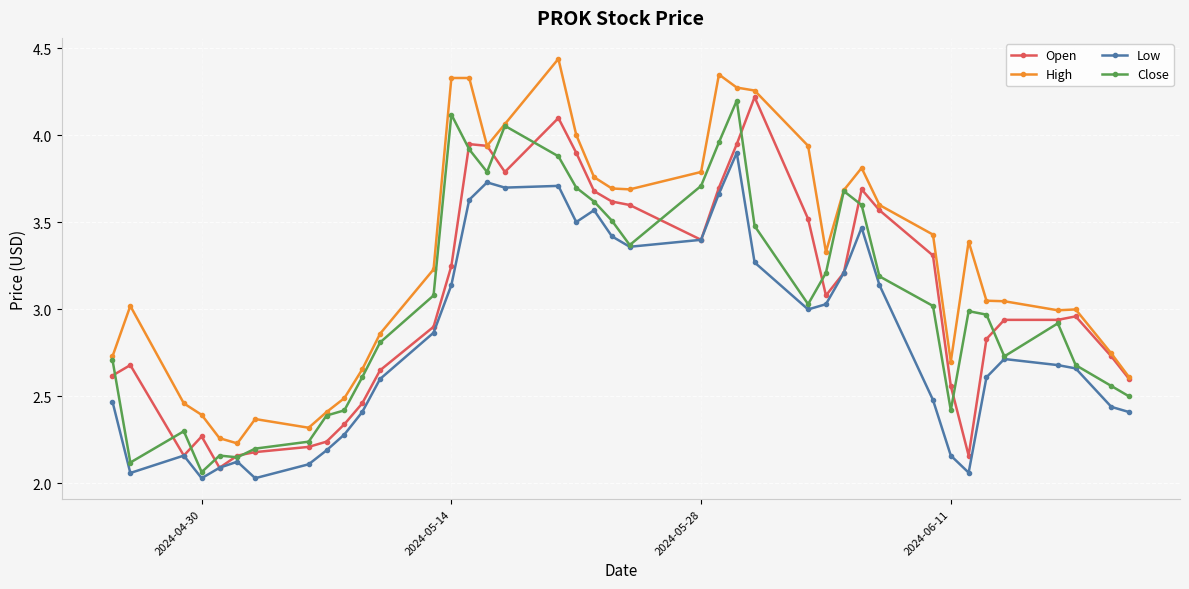

True or false: Low and High intersect in this chart.

False